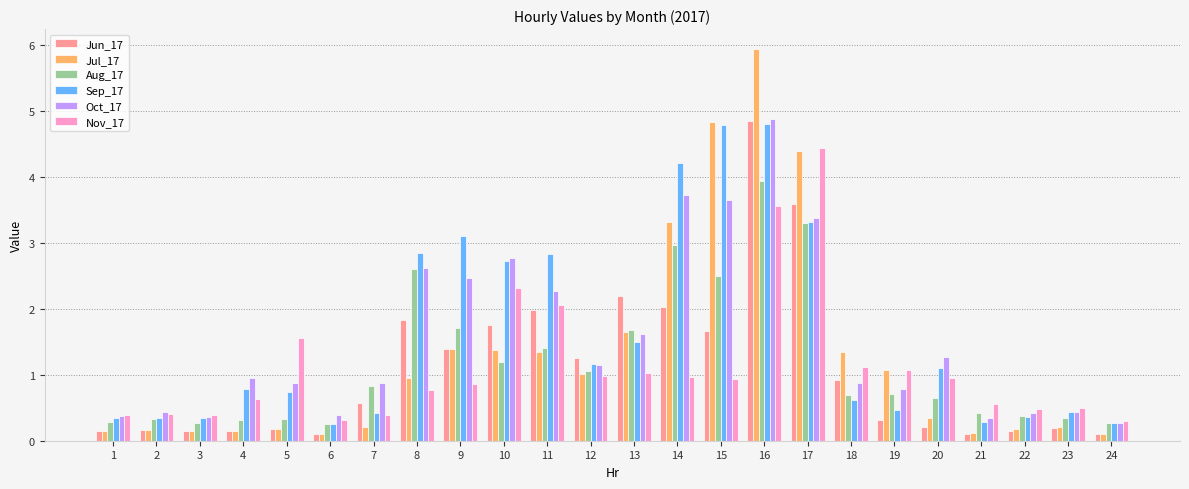

What is the approximate value of Oct_17 at 17?

3.4